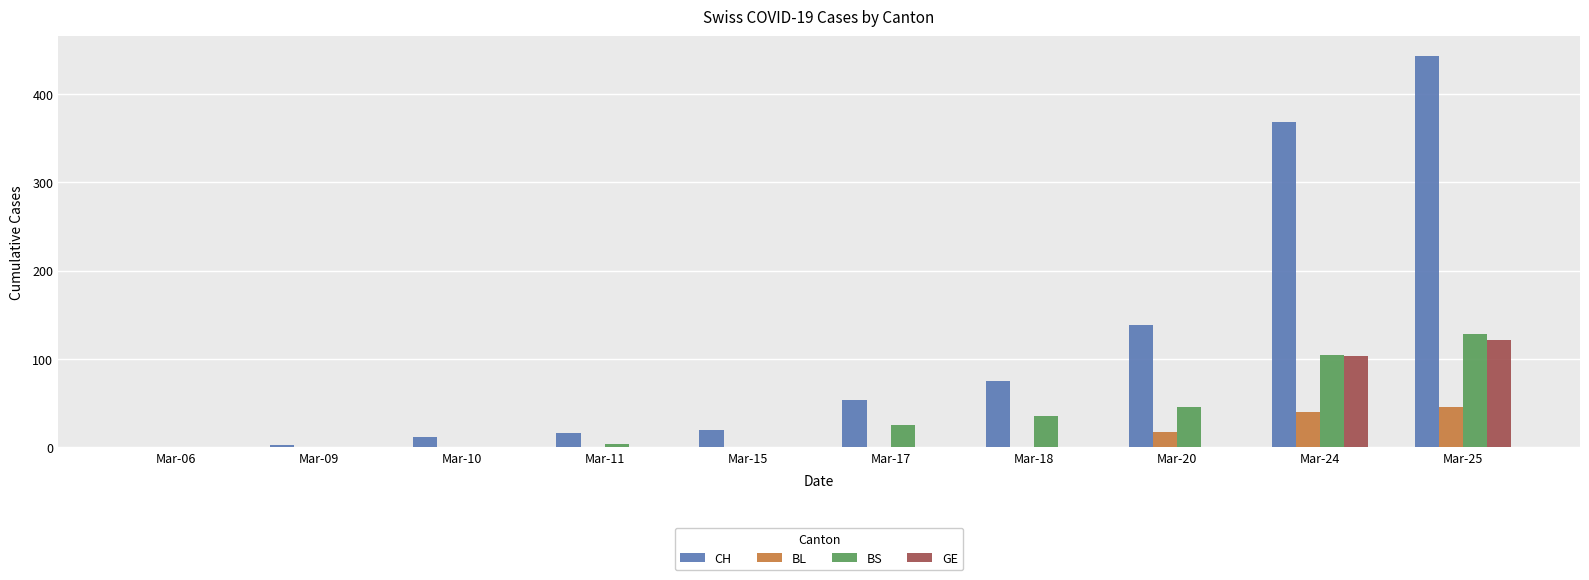

Reading left to right, what are all the values shown in this chart?

CH: 1	3	12	16	20	54	75	138	368	443
BL: 0	0	0	0	0	0	0	18	40	46
BS: 0	0	0	4	0	25	36	46	105	128
GE: 0	0	0	0	0	0	0	0	103	122